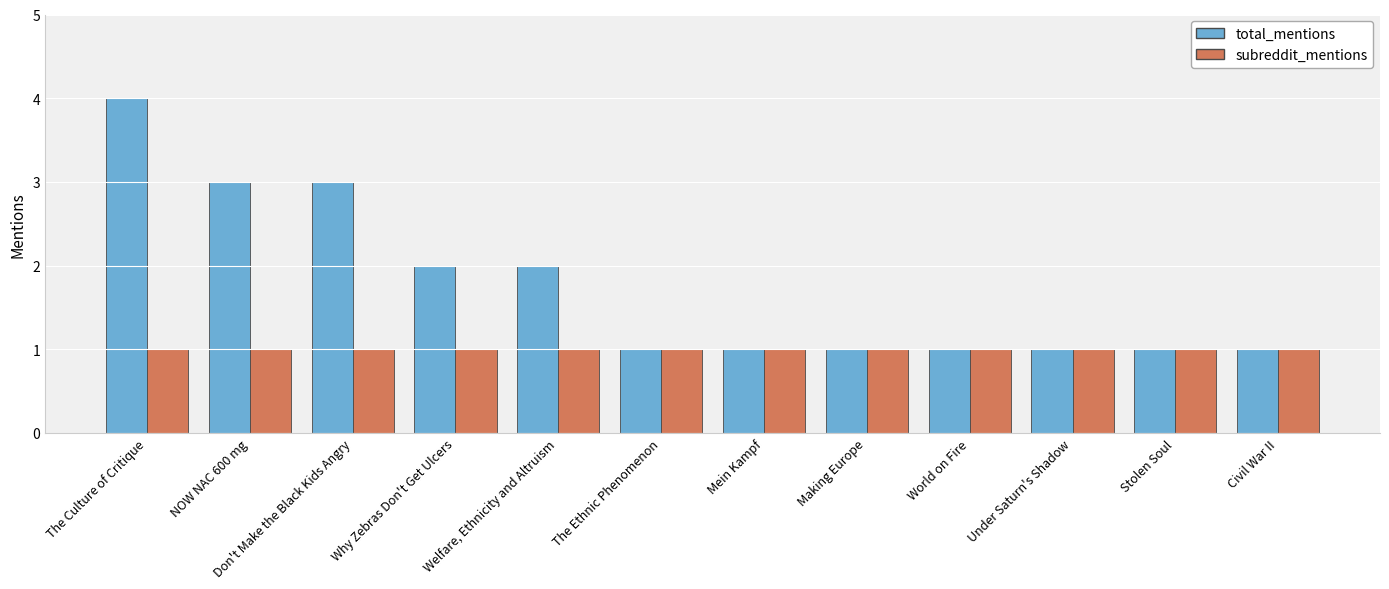

What is the difference between the second highest and minimum values in the total_mentions series?

2